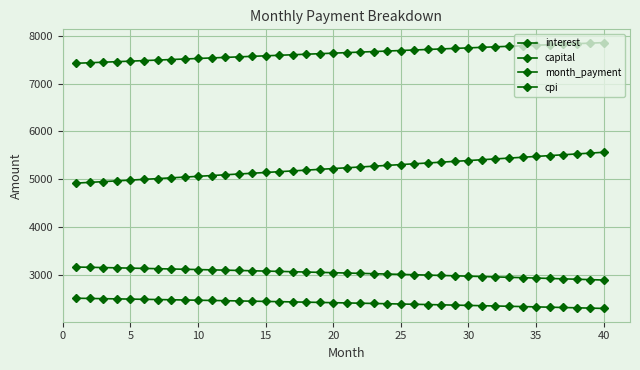

Which series has the widest spread of values?

capital